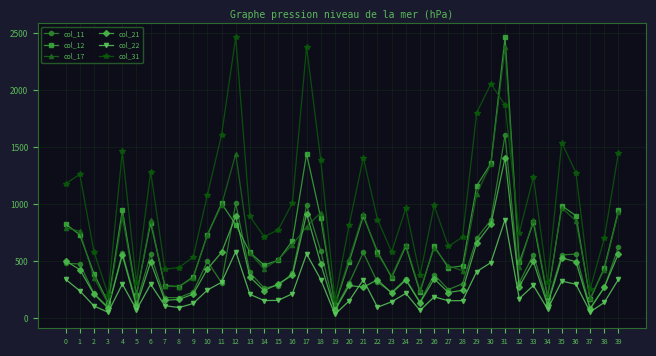

What is the value of the col_21 point at the 30th from the left?

658